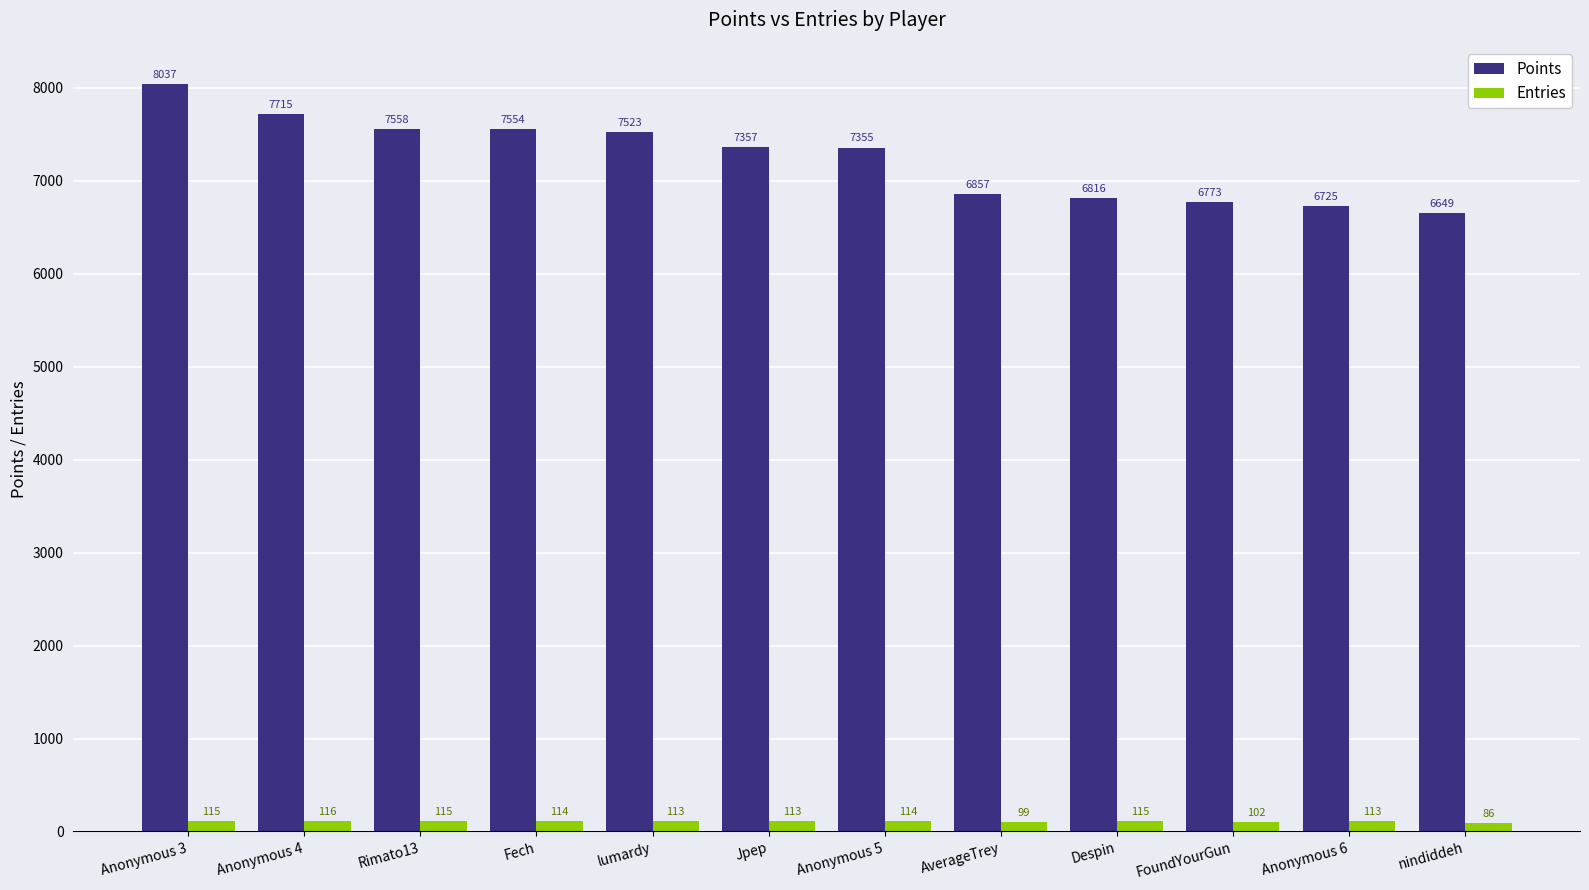

How many distinct data groups are displayed?

2